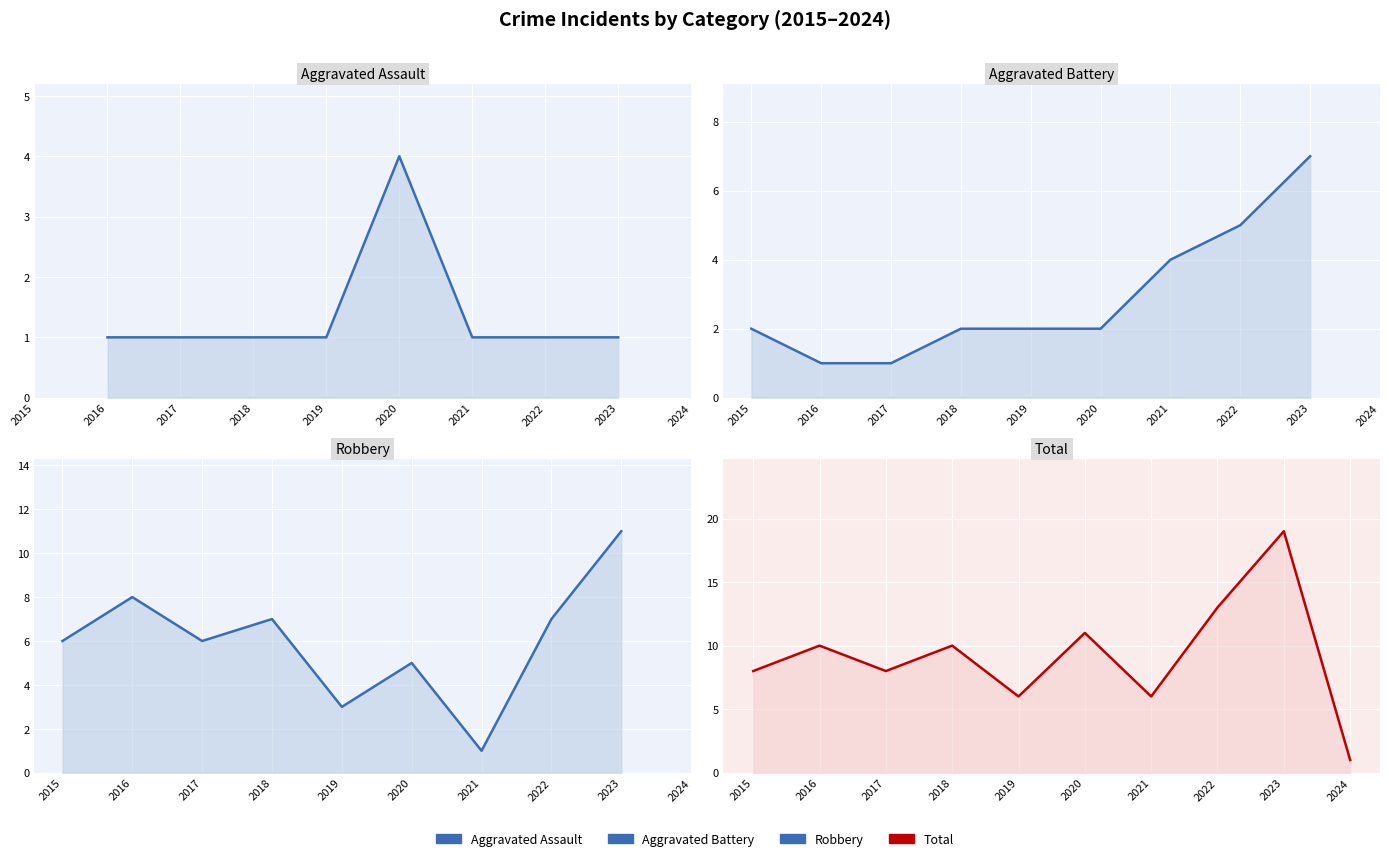

What is the sum of the Total values at 2023 and 2020?

30.0